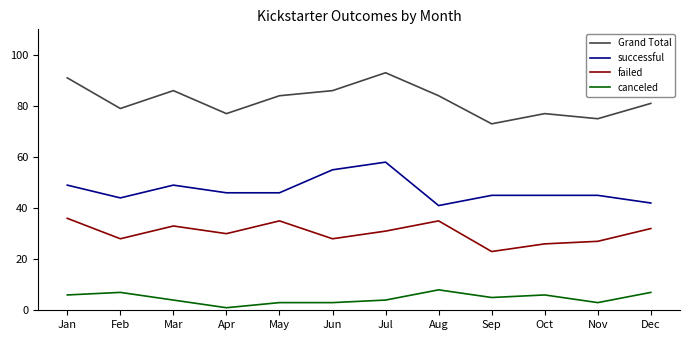

True or false: canceled and failed cross at least once.

False